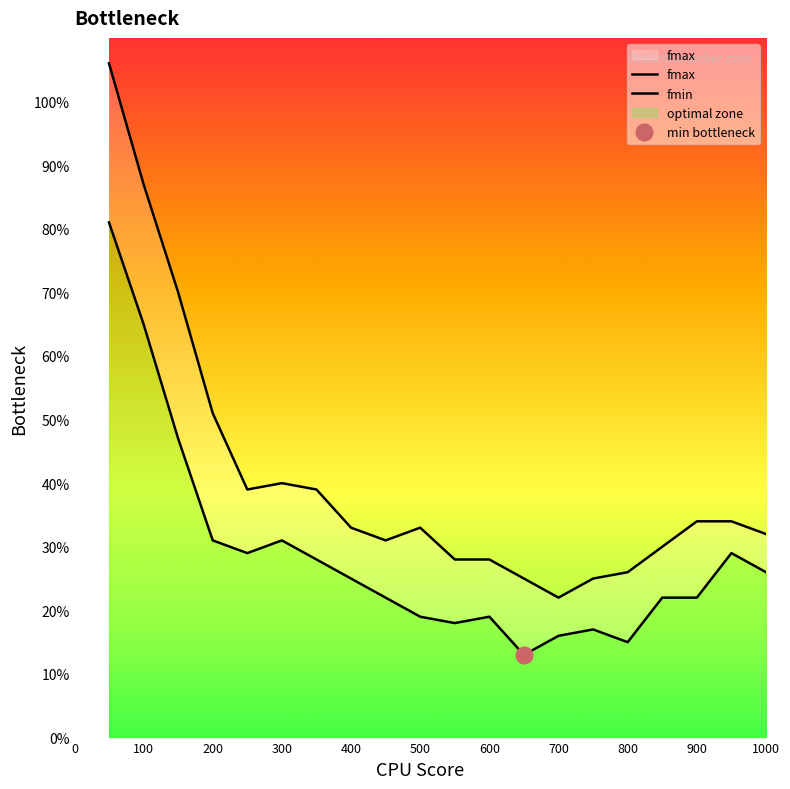

What are all the series names shown in the legend?

fmax, fmin